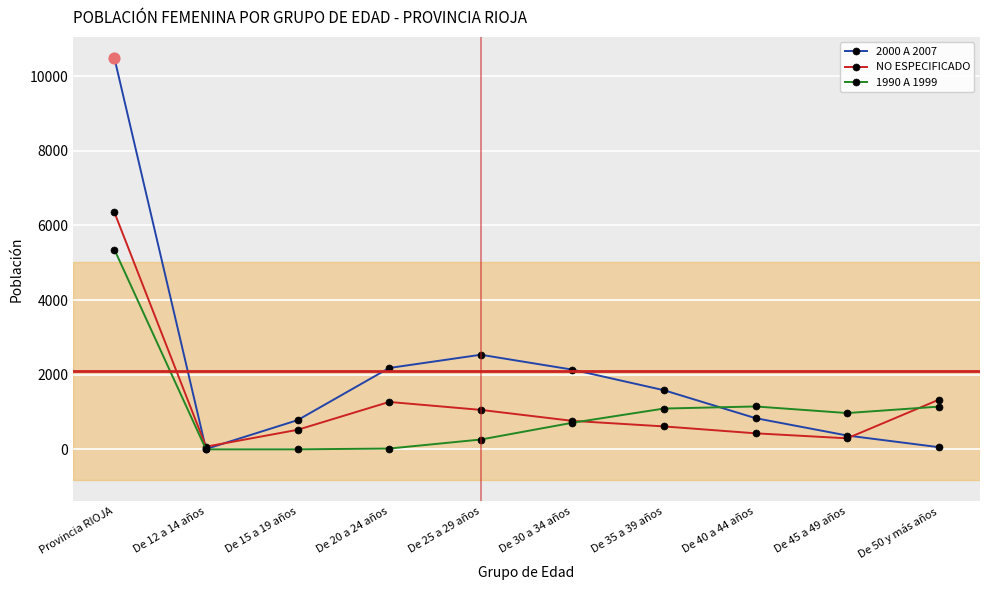

At which category is the sum across all series the highest?

Provincia RIOJA